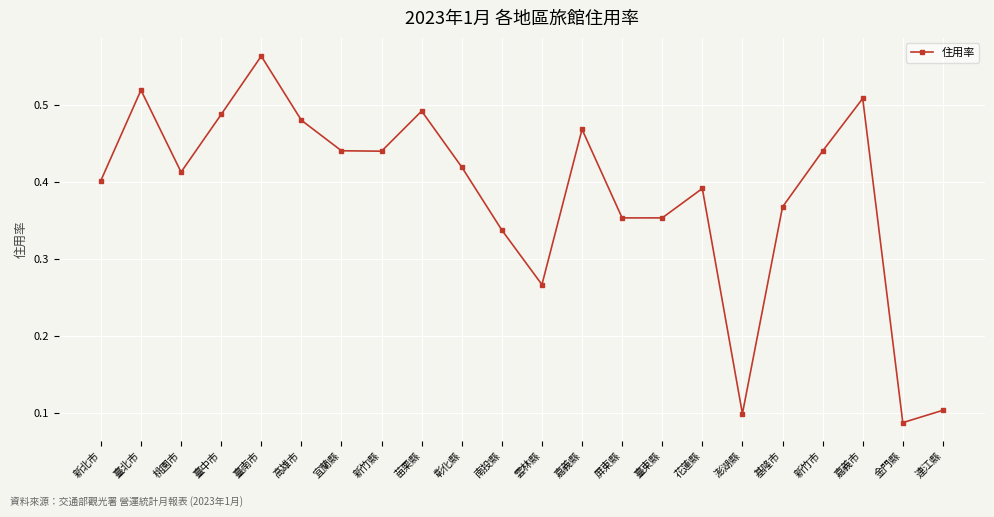

What is the label of the 9th point from the right?

屏東縣